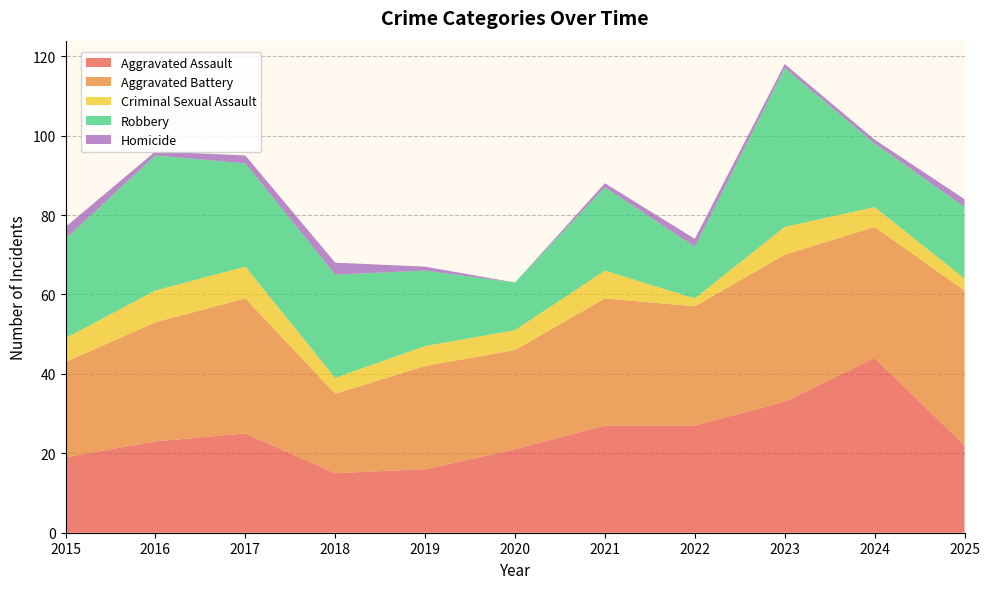

Reading right to left, list all the values displayed in this chart.

Aggravated Assault: 2025=22	2024=44	2023=33	2022=27	2021=27	2020=21	2019=16	2018=15	2017=25	2016=23	2015=19
Aggravated Battery: 2025=39	2024=33	2023=37	2022=30	2021=32	2020=25	2019=26	2018=20	2017=34	2016=30	2015=24
Criminal Sexual Assault: 2025=3	2024=5	2023=7	2022=2	2021=7	2020=5	2019=5	2018=4	2017=8	2016=8	2015=6
Robbery: 2025=18	2024=16	2023=40	2022=13	2021=21	2020=12	2019=19	2018=26	2017=26	2016=34	2015=25
Homicide: 2025=2	2024=1	2023=1	2022=2	2021=1	2020=0	2019=1	2018=3	2017=2	2016=1	2015=3